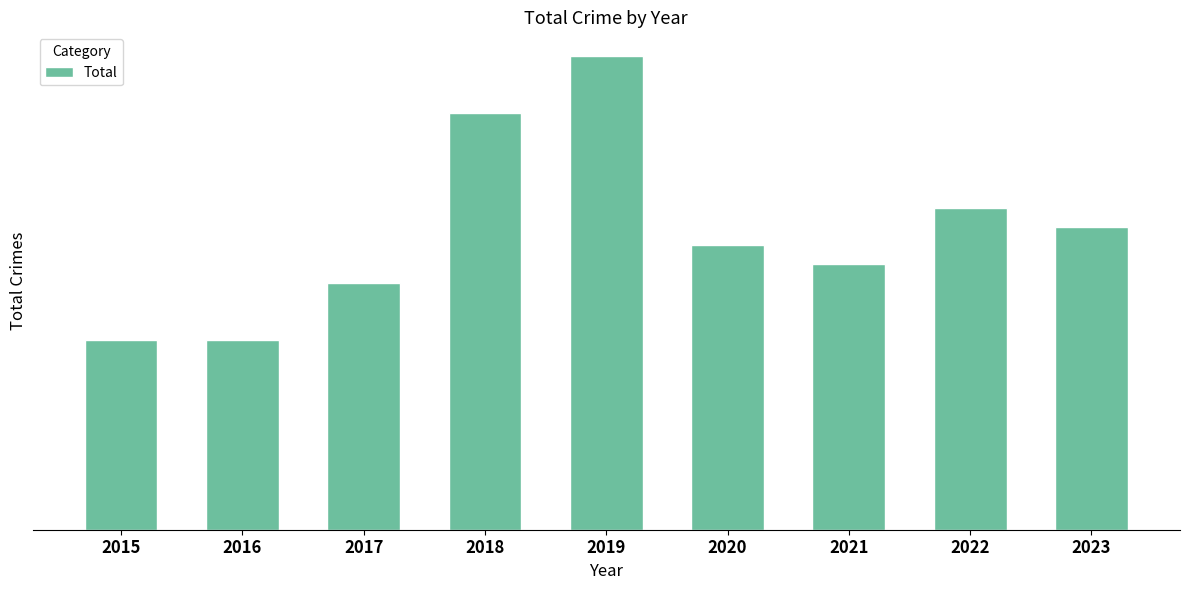

Does the chart contain any negative values?

No